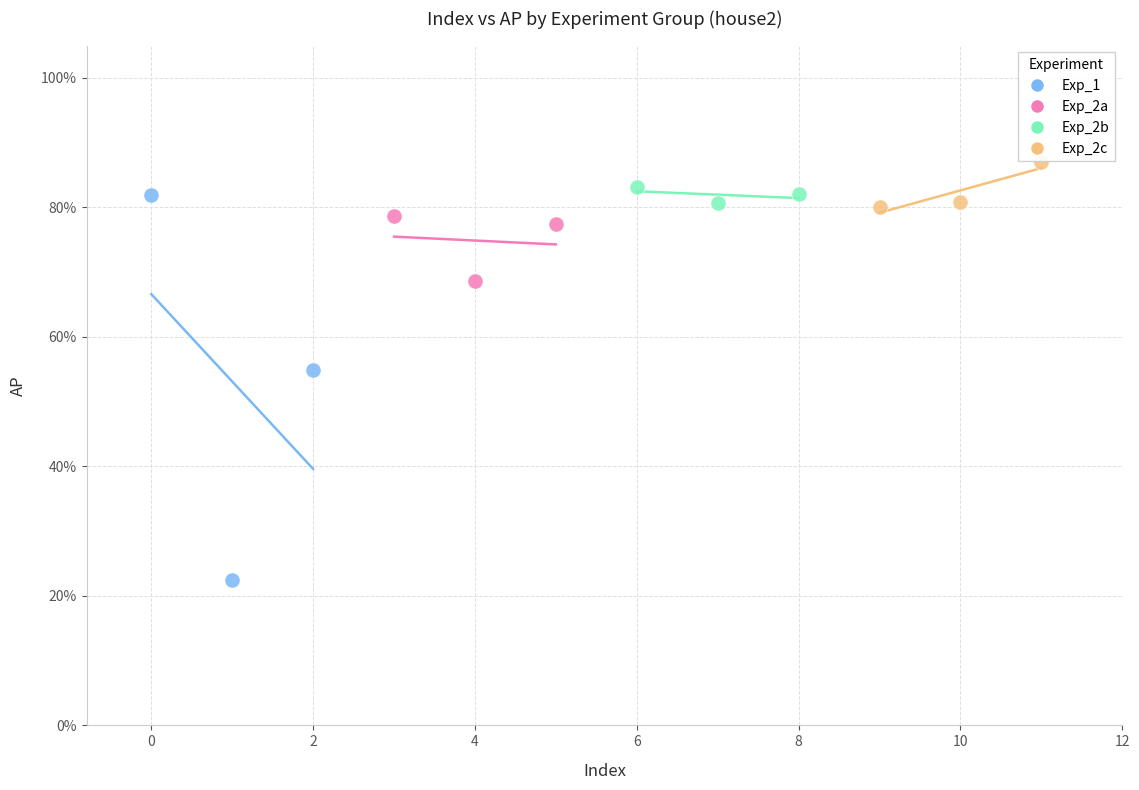

Which series has the largest Y range (max minus min)?

Exp_1